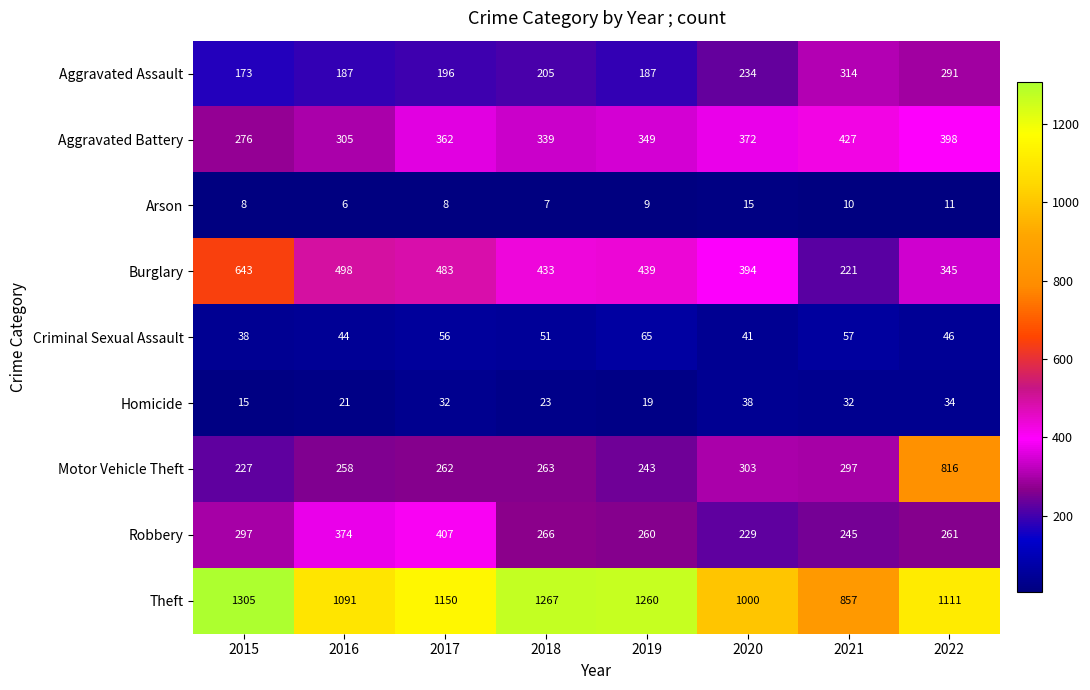

What value does the Homicide series have at 2018, to the nearest 5?

25